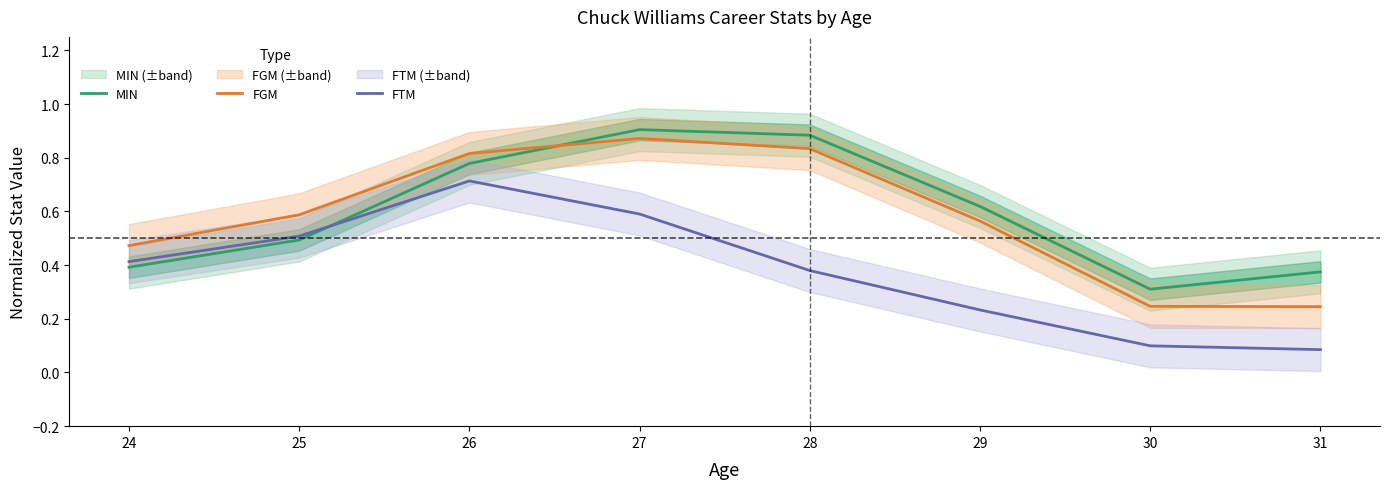

Reading left to right, what are all the values shown in this chart?

MIN: 0.4	0.5	0.8	0.9	0.9	0.6	0.3	0.4
FGM: 0.5	0.6	0.8	0.9	0.8	0.6	0.2	0.2
FTM: 0.4	0.5	0.7	0.6	0.4	0.2	0.1	0.1